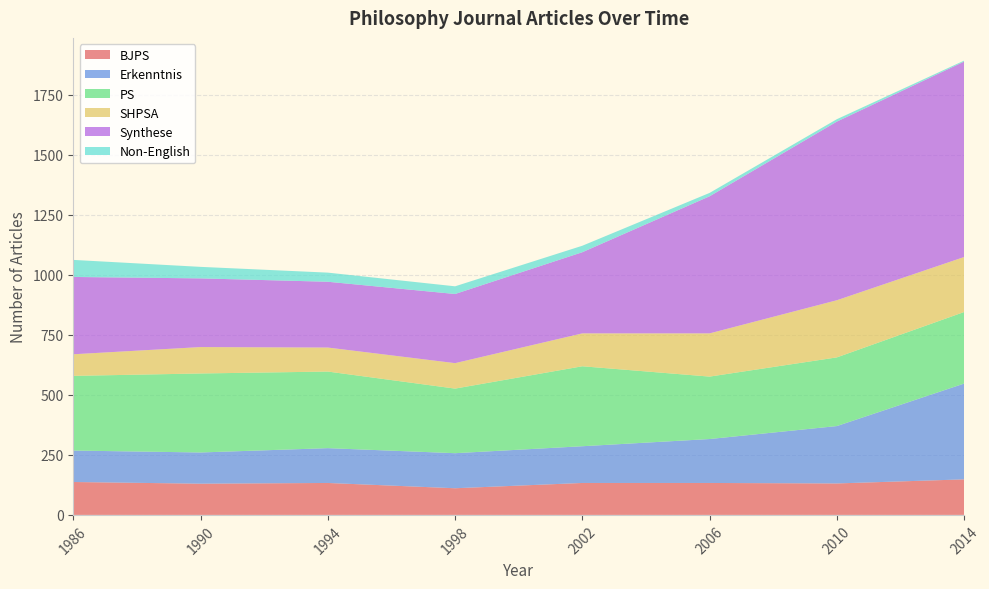

Reading left to right, transcribe all the data shown in this chart.

BJPS: 137	130	133	111	133	133	131	148
Erkenntnis: 131	130	145	146	153	183	239	399
PS: 311	329	319	269	333	260	286	298
SHPSA: 90	110	100	106	137	180	238	229
Synthese: 322	286	274	288	338	571	744	814
Non-English: 71	48	38	32	27	14	10	4